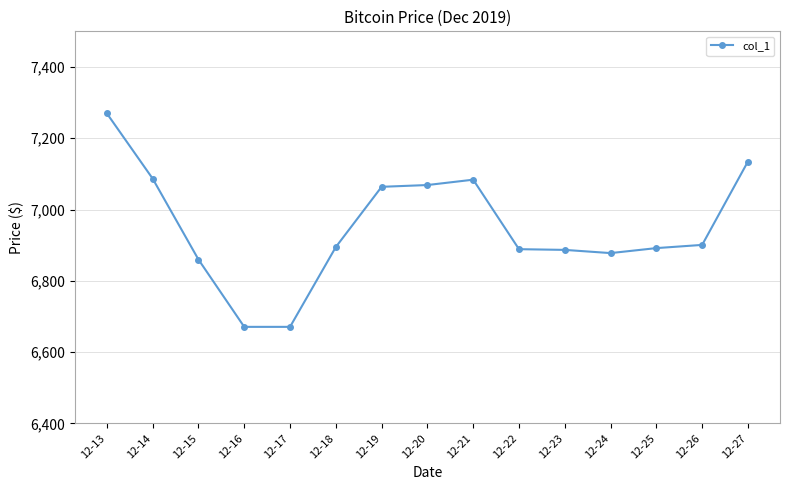

What is the change in value from 12-16 to 12-21?

+413.0